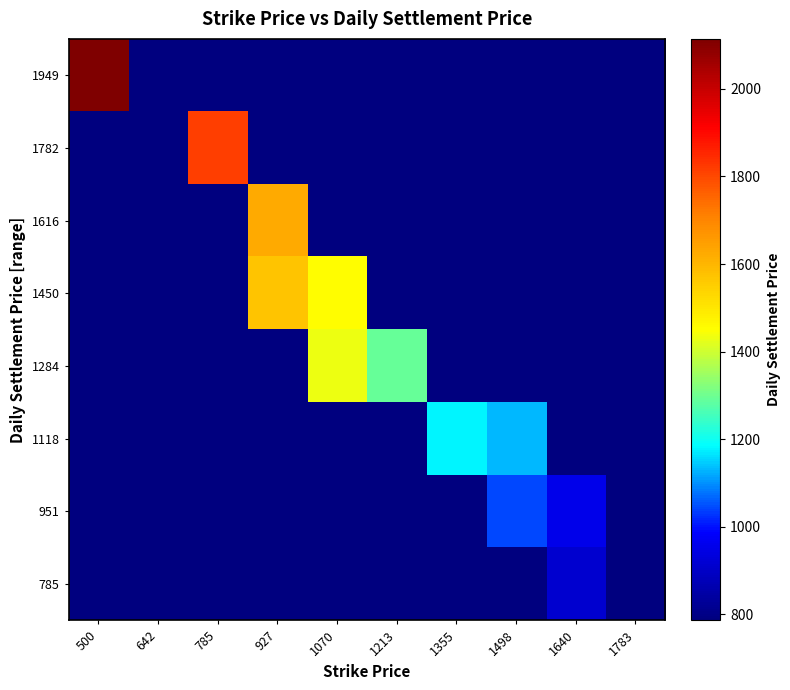

What is the greatest value displayed?

2114.3